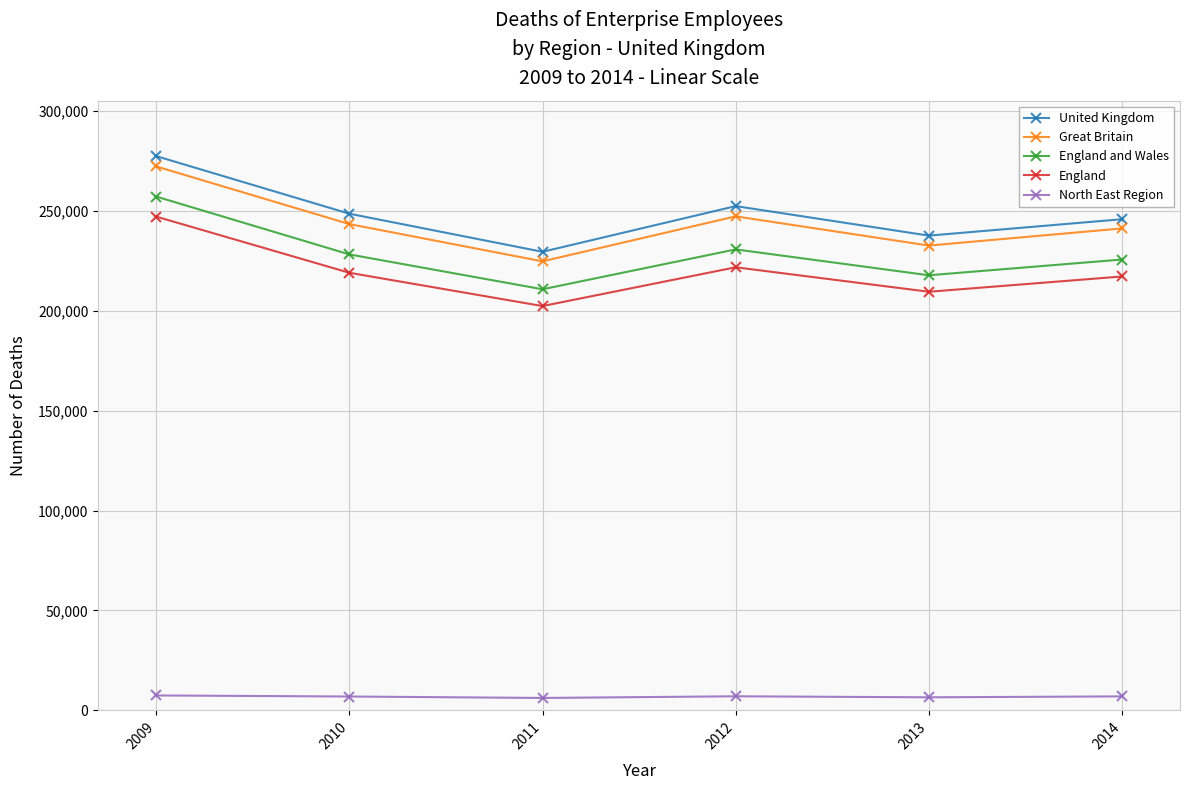

True or false: United Kingdom and England and Wales cross at least once.

False